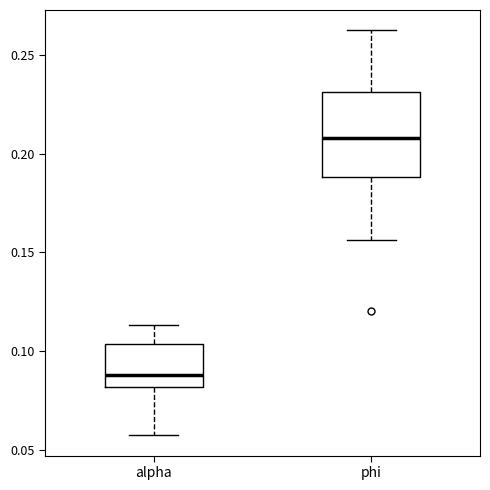

Which box's median line is the lowest?

alpha